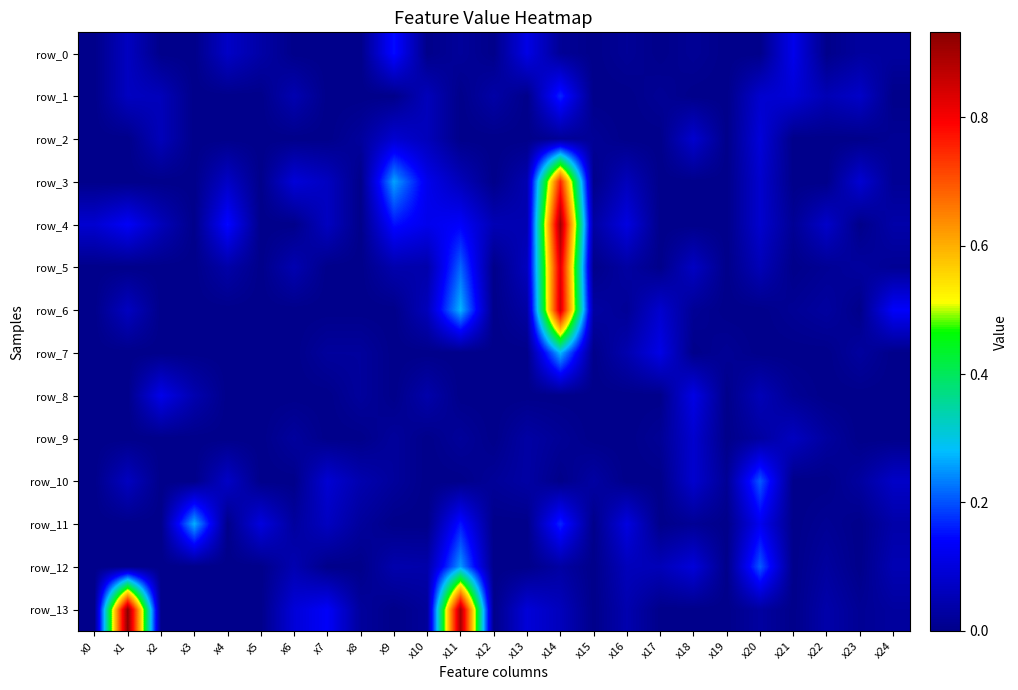

The value of row_9 at x11 is 0.0. True or false?

True